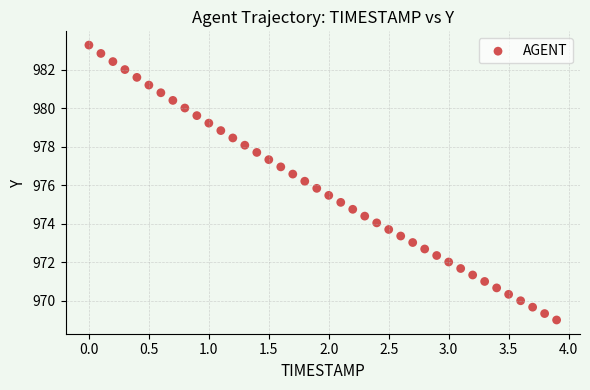

What is the range of X values (max minus min)?

3.9